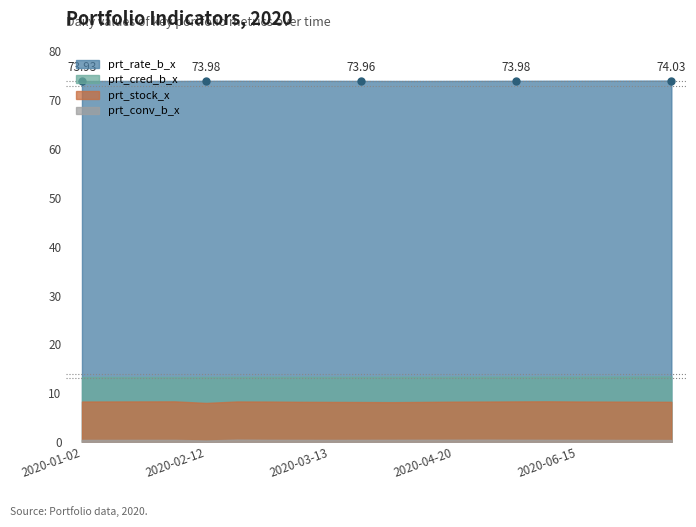

Which series has the largest total across all categories?

prt_rate_b_x